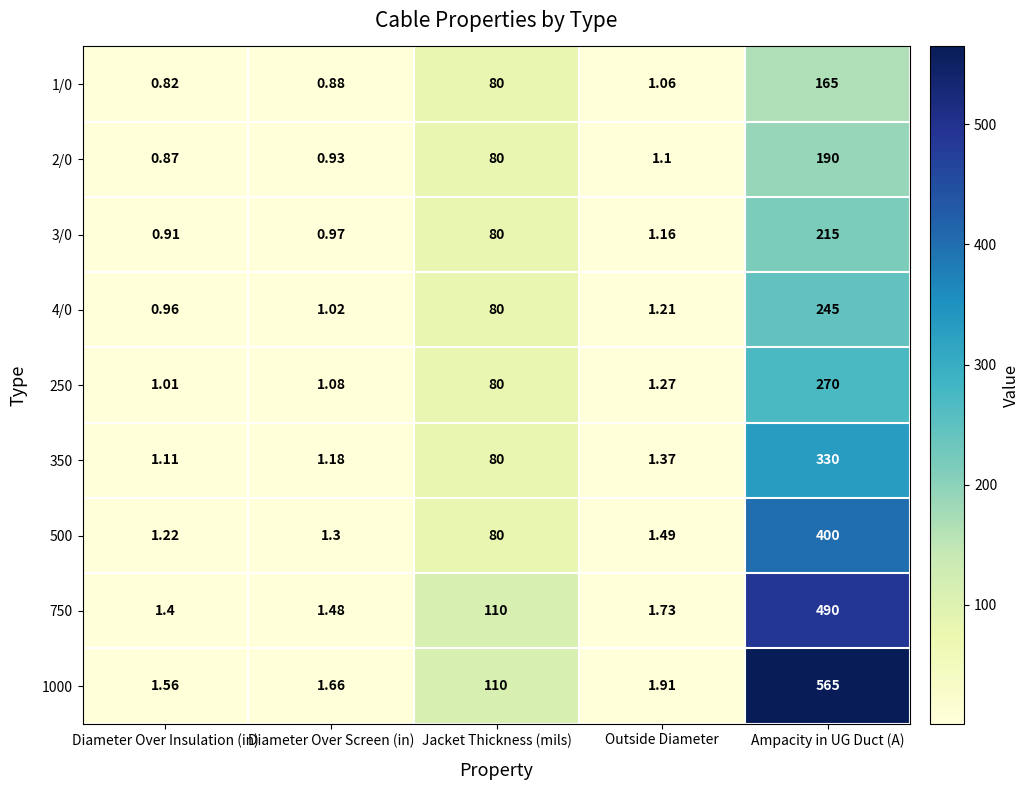

Which series changed the most between Diameter Over Screen (in) and Jacket Thickness (mils)?

750